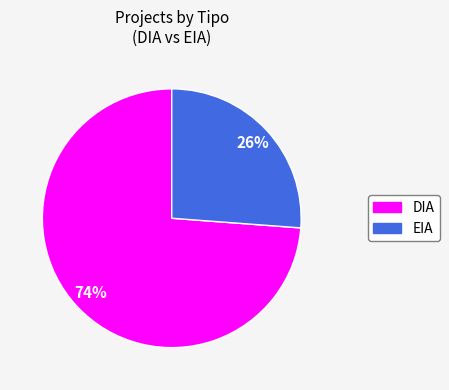

How many segments does this pie chart have?

2